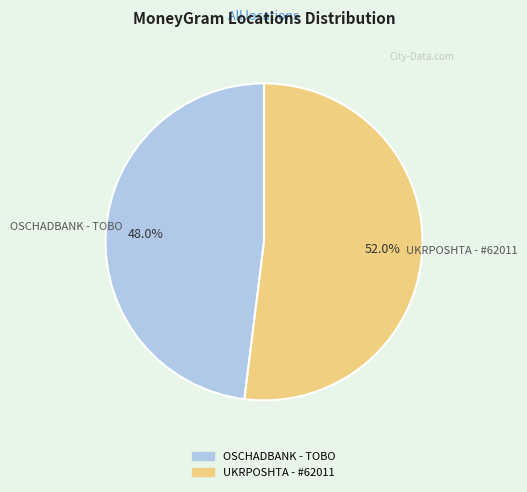

How many segments does this pie chart have?

2